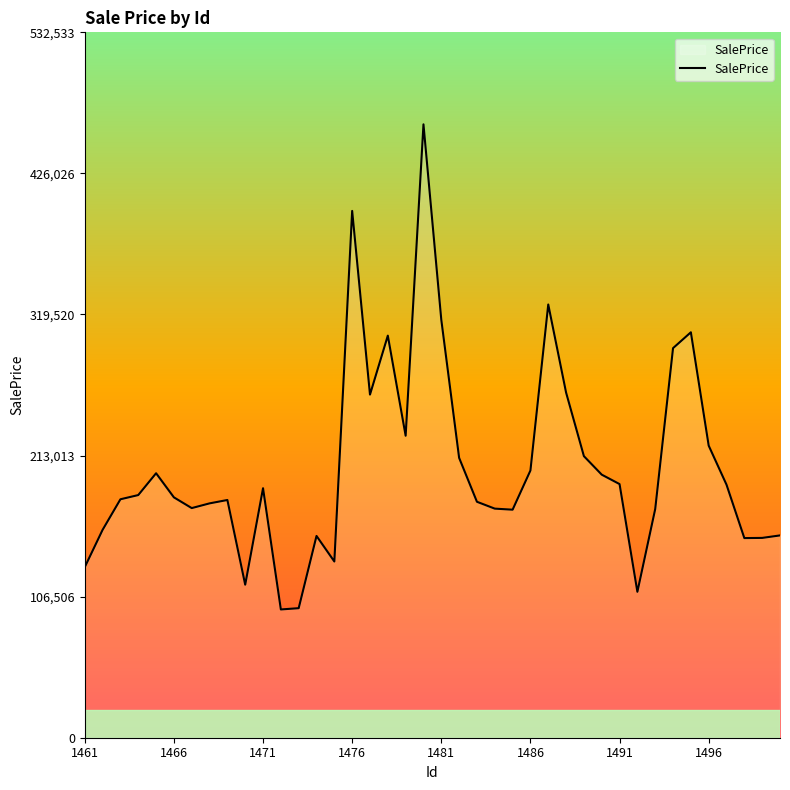

What is the difference between the maximum and minimum values?

366238.6